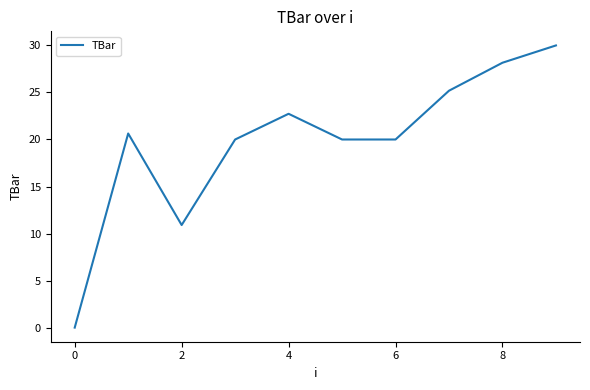

Reading right to left, transcribe all the data shown in this chart.

30.0	28.2	25.2	20.0	20.0	22.7	20.0	10.9	20.6	0.0